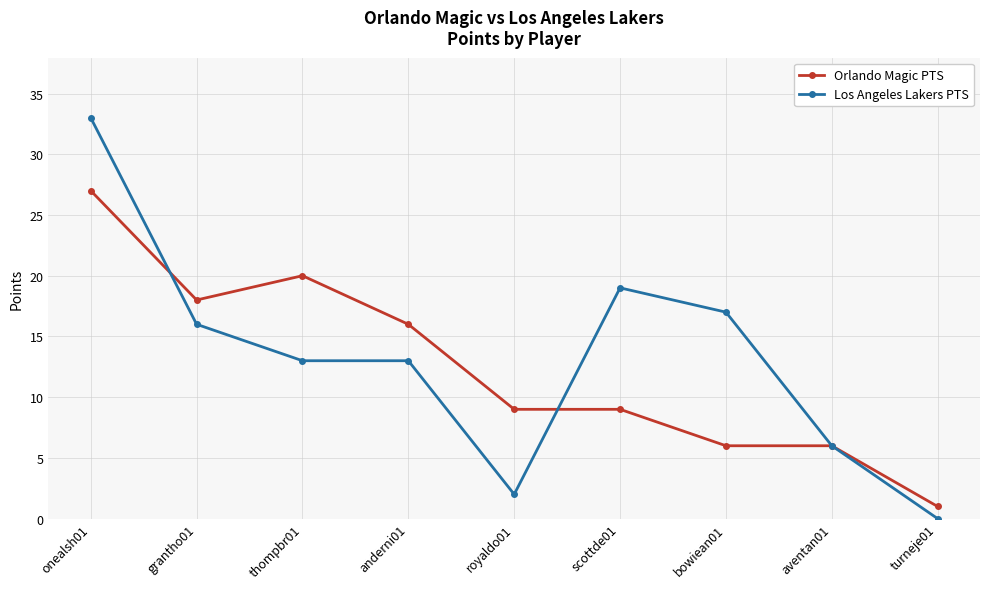

What is the label of the 4th point from the right?

scottde01